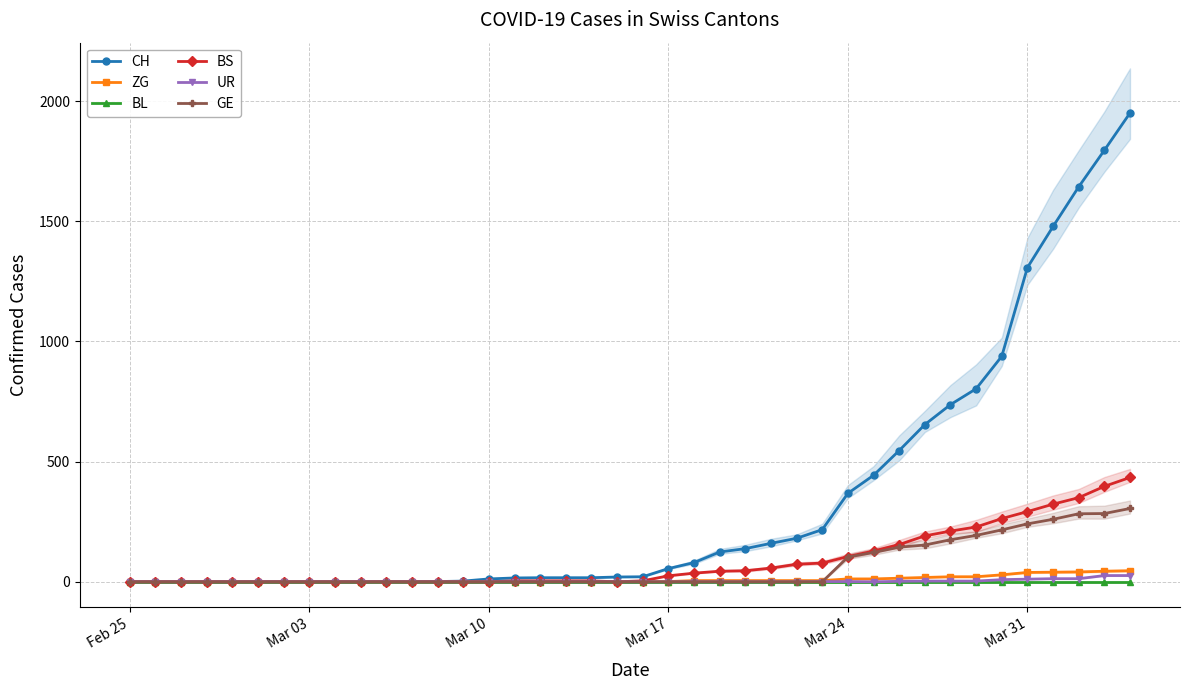

How many lines are shown in the chart?

6